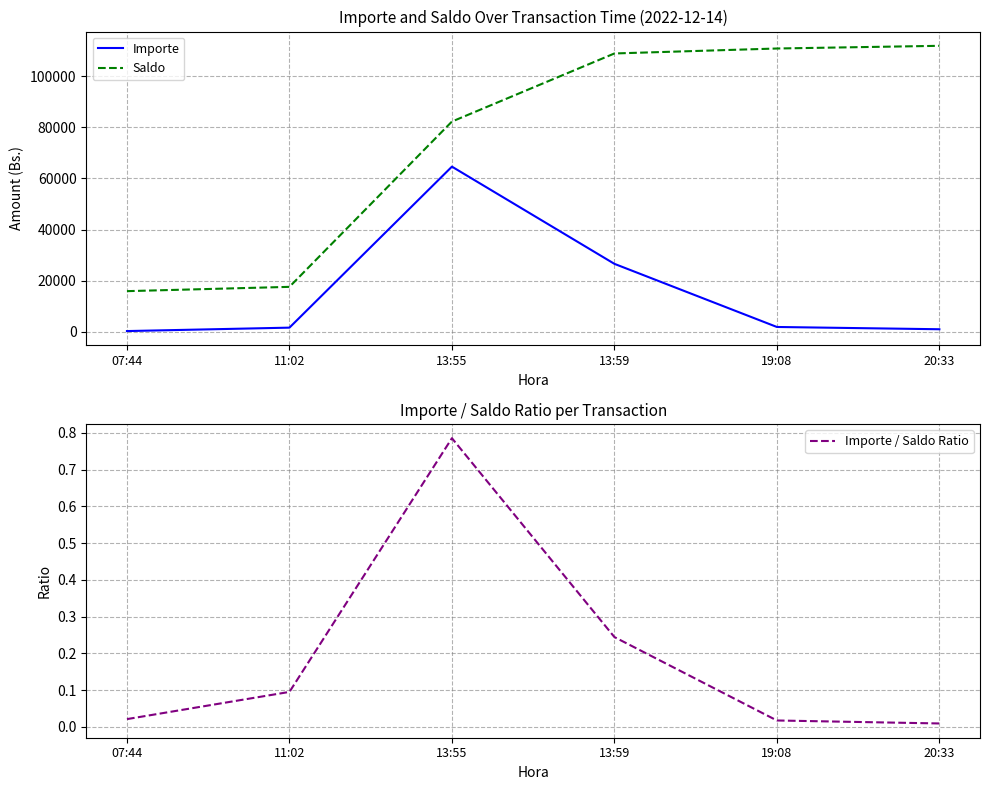

Reading right to left, transcribe all the data shown in this chart.

Importe: 20:33=1051.0	19:08=1938.2	13:59=26607.4	13:55=64588.8	11:02=1678.0	07:44=338.7
Saldo: 20:33=111799.7	19:08=110748.7	13:59=108810.5	13:55=82203.1	11:02=17614.3	07:44=15936.3
Importe / Saldo Ratio: 20:33=0.0	19:08=0.0	13:59=0.2	13:55=0.8	11:02=0.1	07:44=0.0